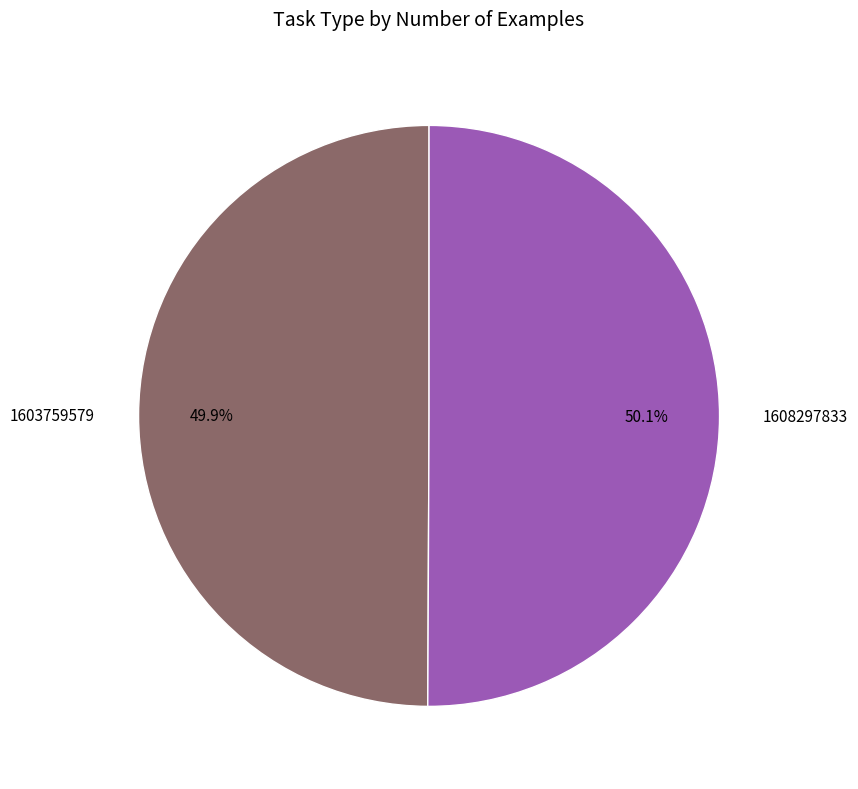

Does any single category account for the majority?

Yes